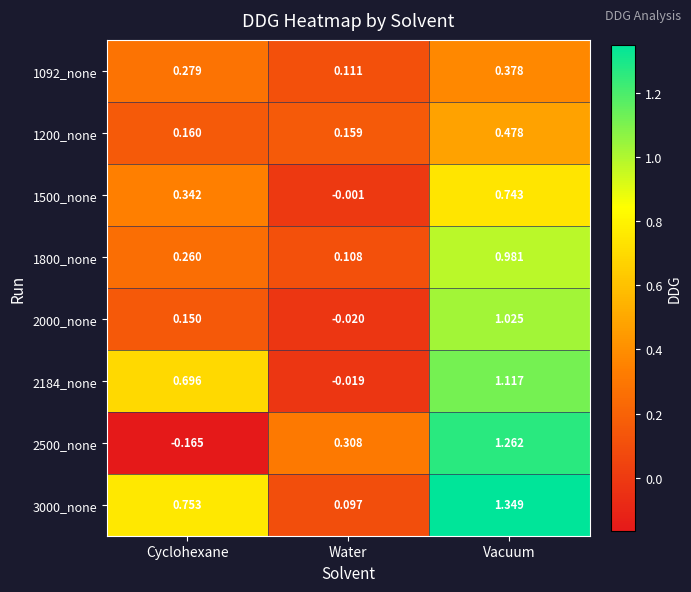

How many distinct data groups are displayed?

8